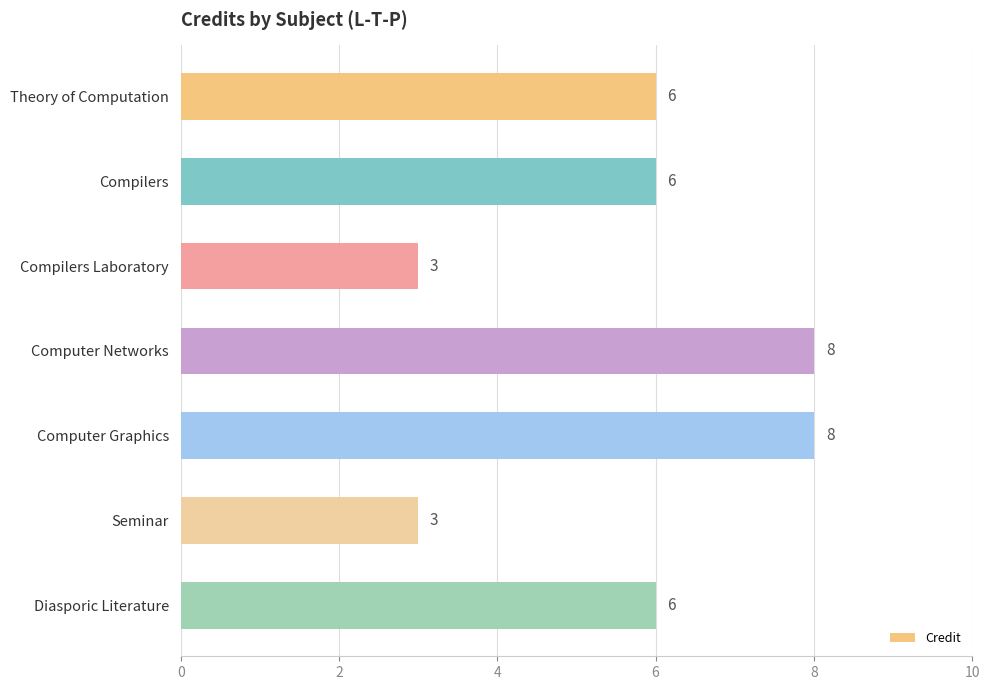

How many categories are shown in the chart?

7